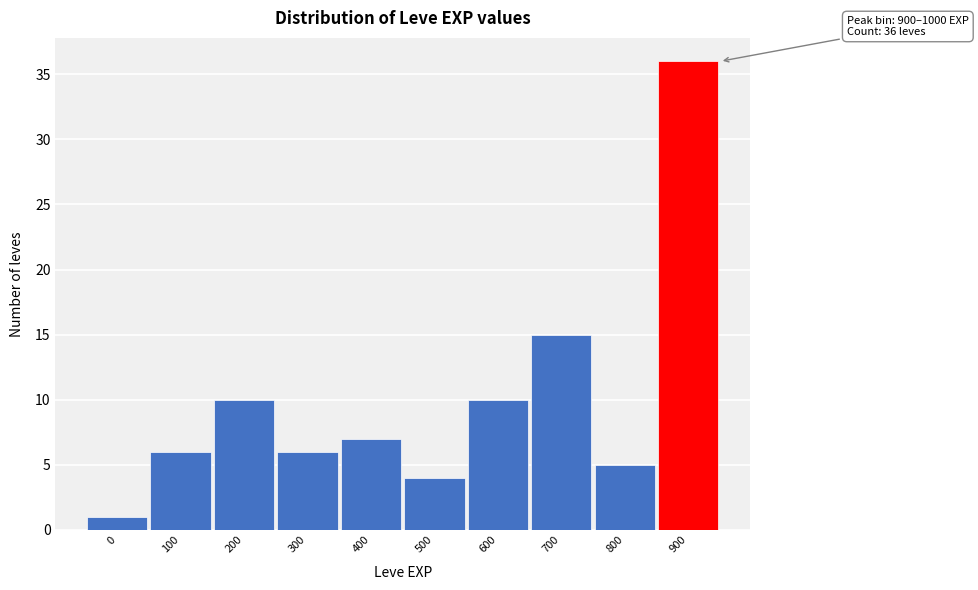

Reading left to right, what are all the values shown in this chart?

1	6	10	6	7	4	10	15	5	36